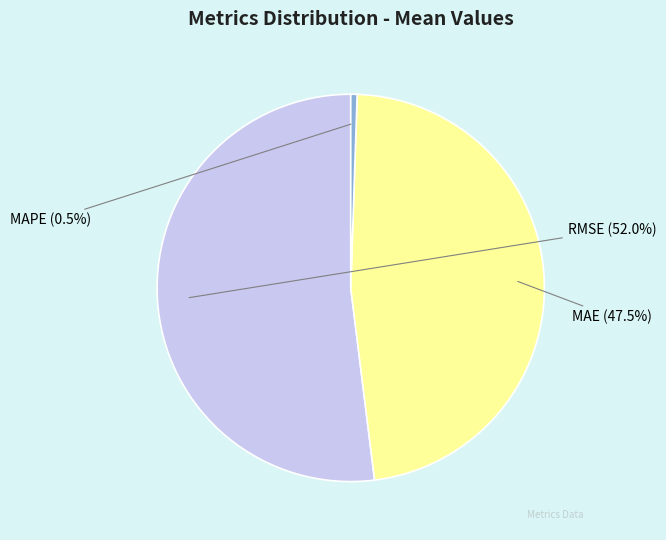

Which category has the biggest portion of the pie?

RMSE